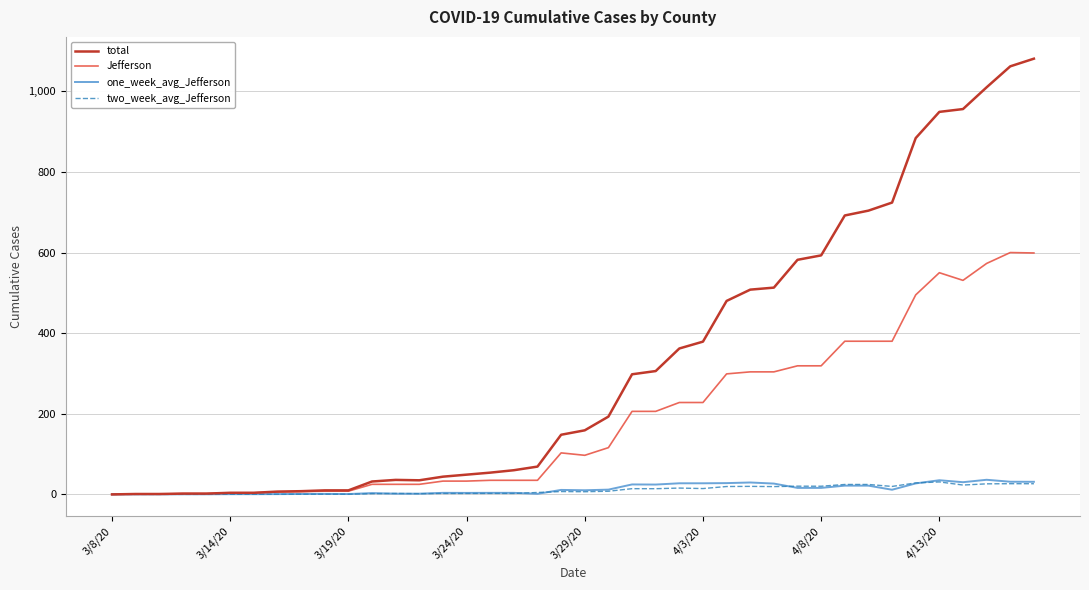

Which series has the widest spread of values?

total